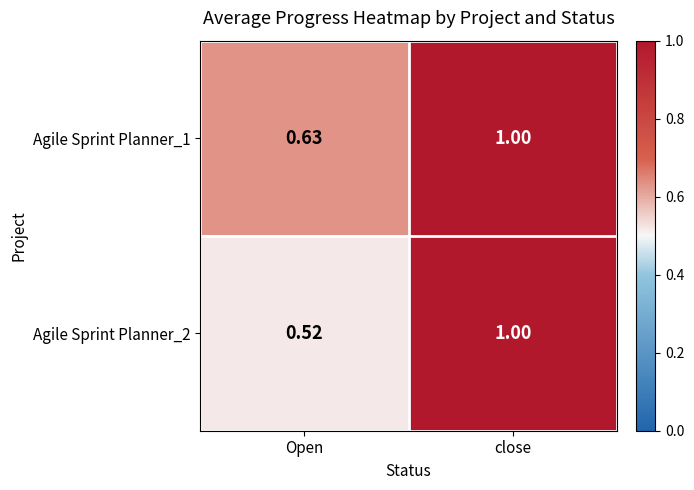

Which series changed the most between Open and close?

Agile Sprint Planner_2